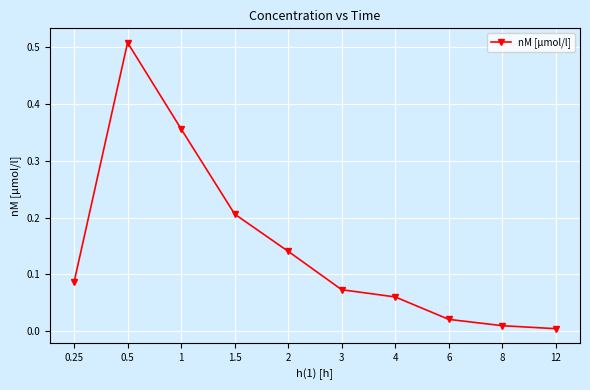

List the labels in order of value, largest first.

0.5, 1, 1.5, 2, 0.25, 3, 4, 6, 8, 12